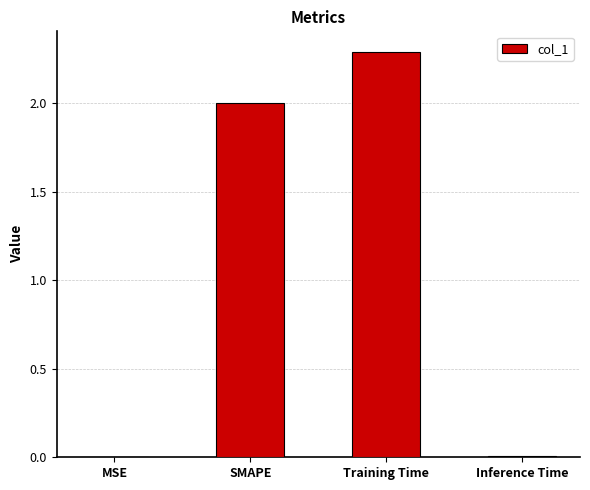

What is the sum of all values?

4.3